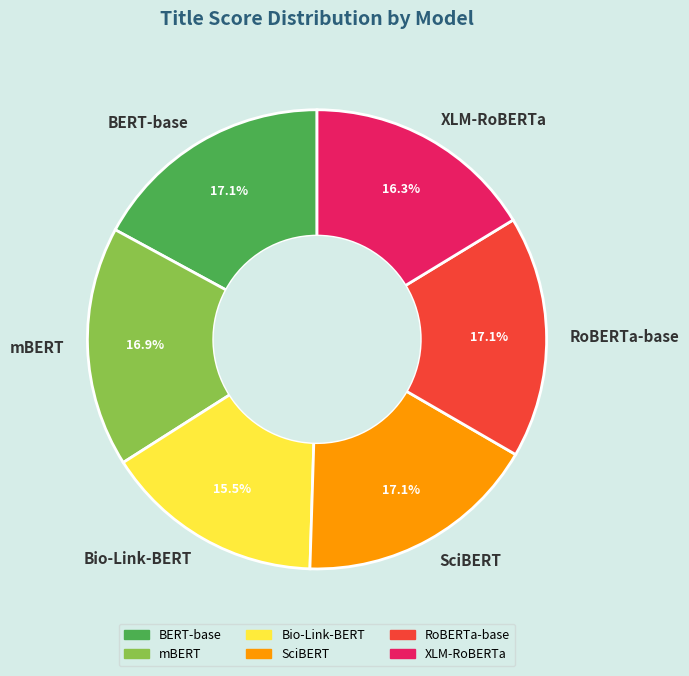

How many slices are in this pie chart?

6